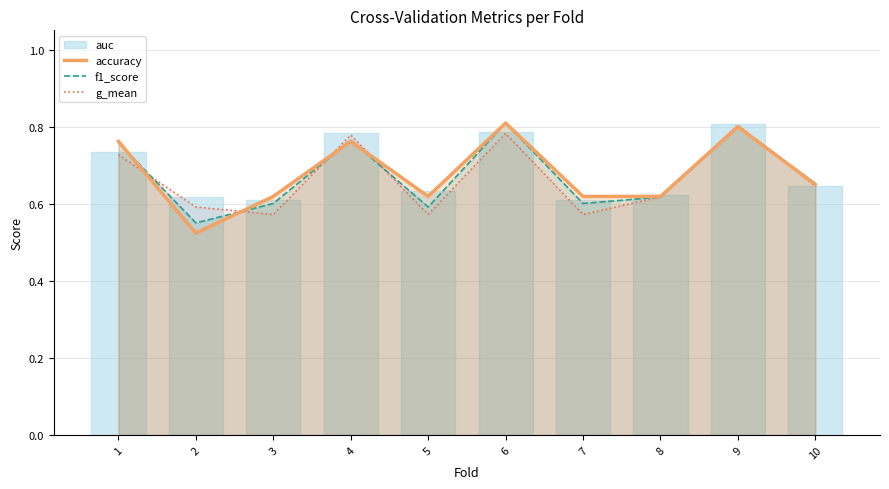

Which series ends up on top after the final intersection of g_mean and f1_score?

f1_score